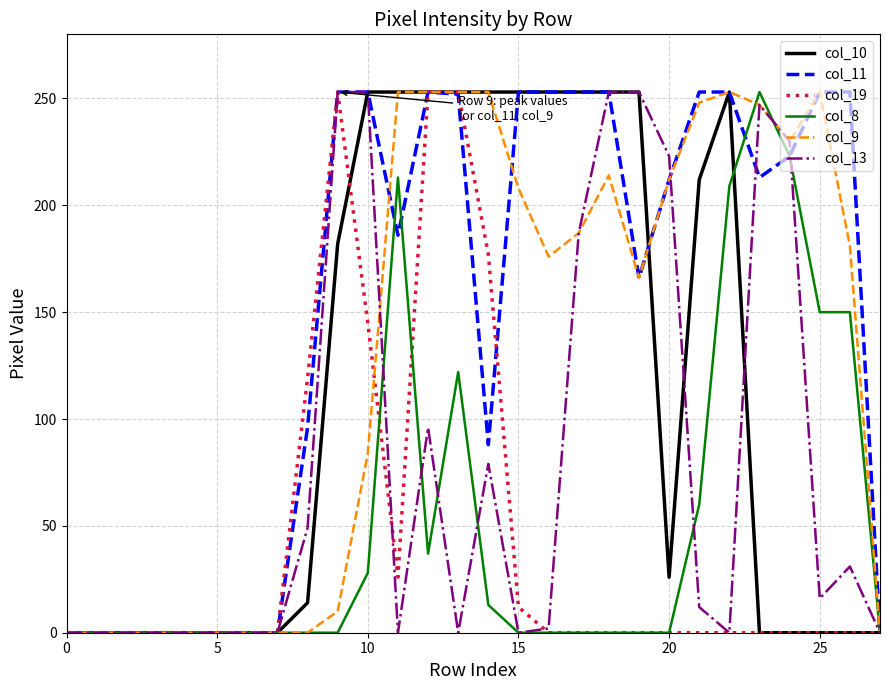

What is the greatest value displayed?

253